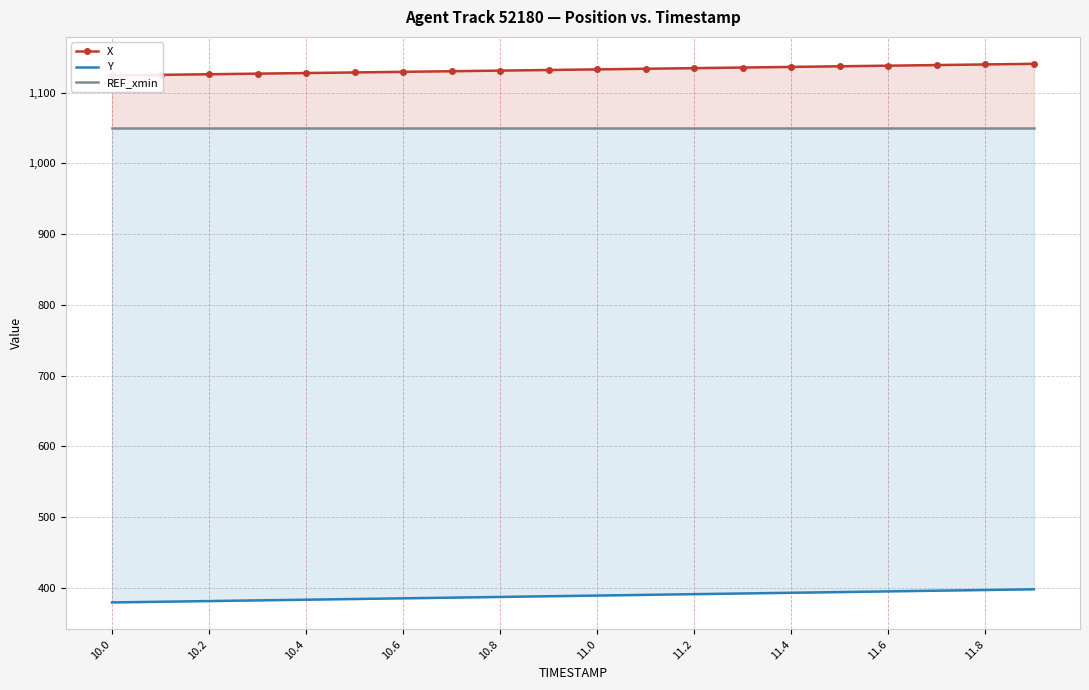

Which series has the largest total across all categories?

X